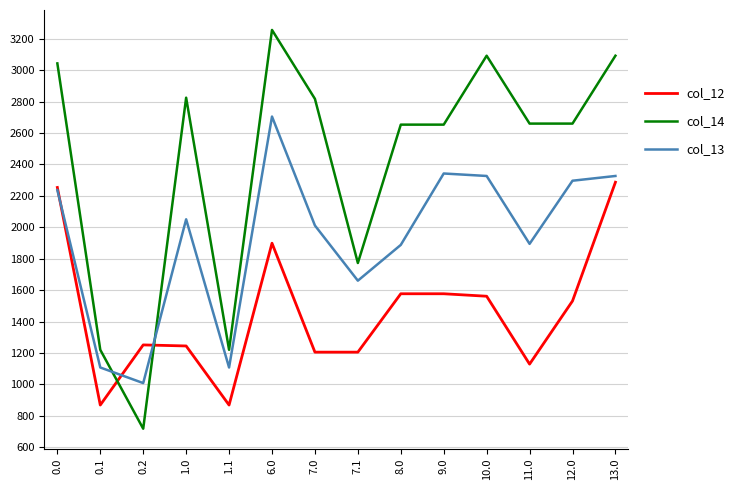

True or false: col_12 has more than 1 interior local peaks.

True